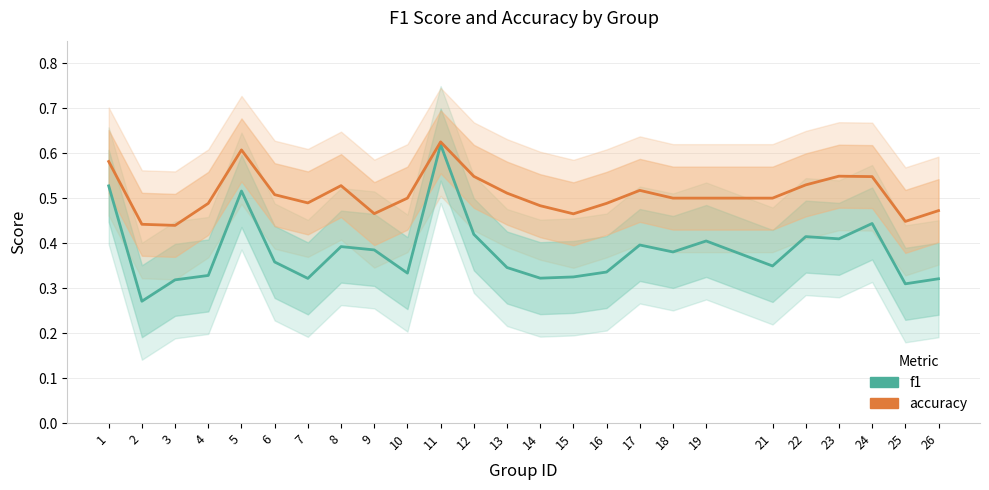

True or false: f1 and accuracy intersect in this chart.

False